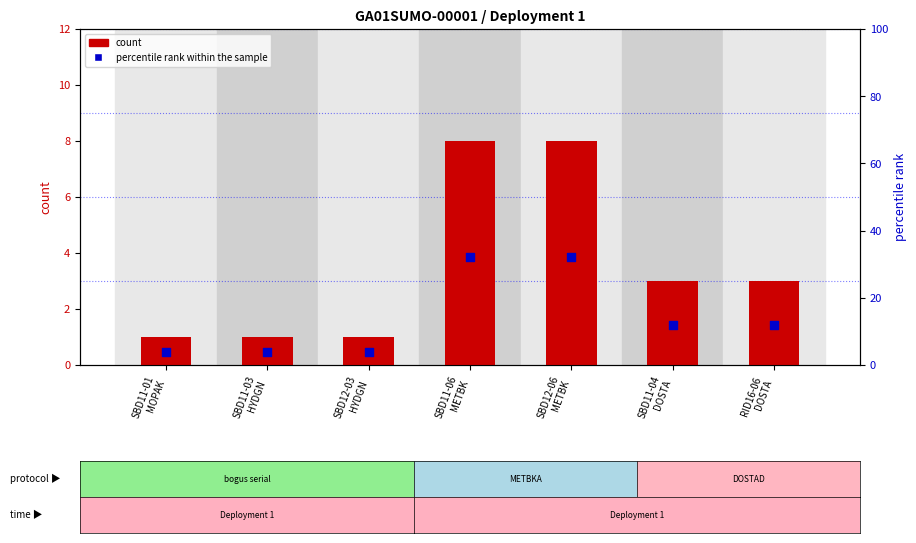

Is the value of count at RID16-06
DOSTA greater than the value of percentile rank within the sample at SBD12-06
METBK?

No